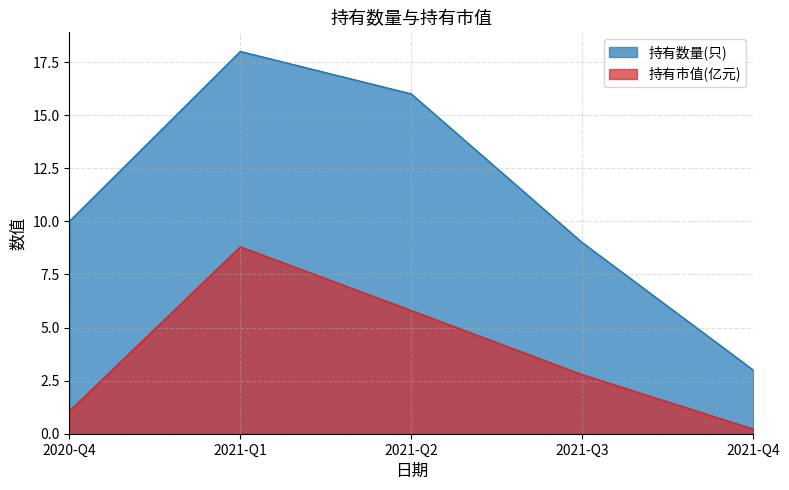

How many interior local peaks does the 持有市值(亿元) series have?

1